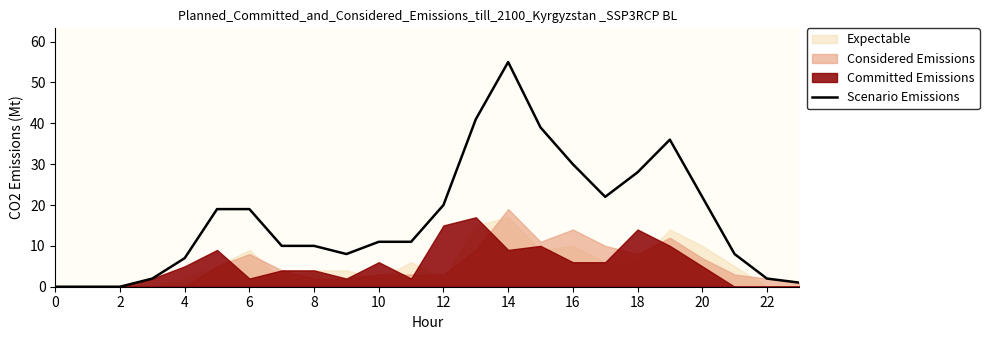

True or false: Scenario Emissions has a value of 0 at 2.

True